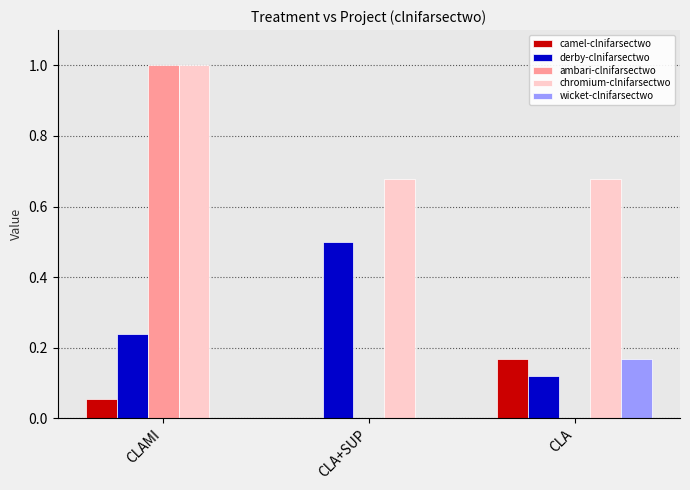

What is the sum of all derby-clnifarsectwo values?

0.9